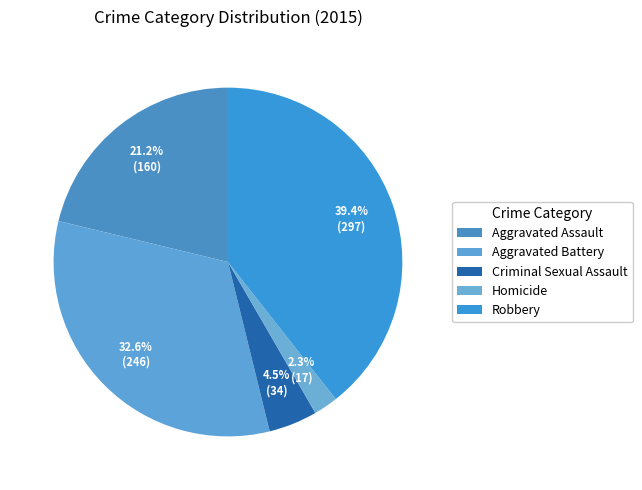

How many slices are in this pie chart?

5